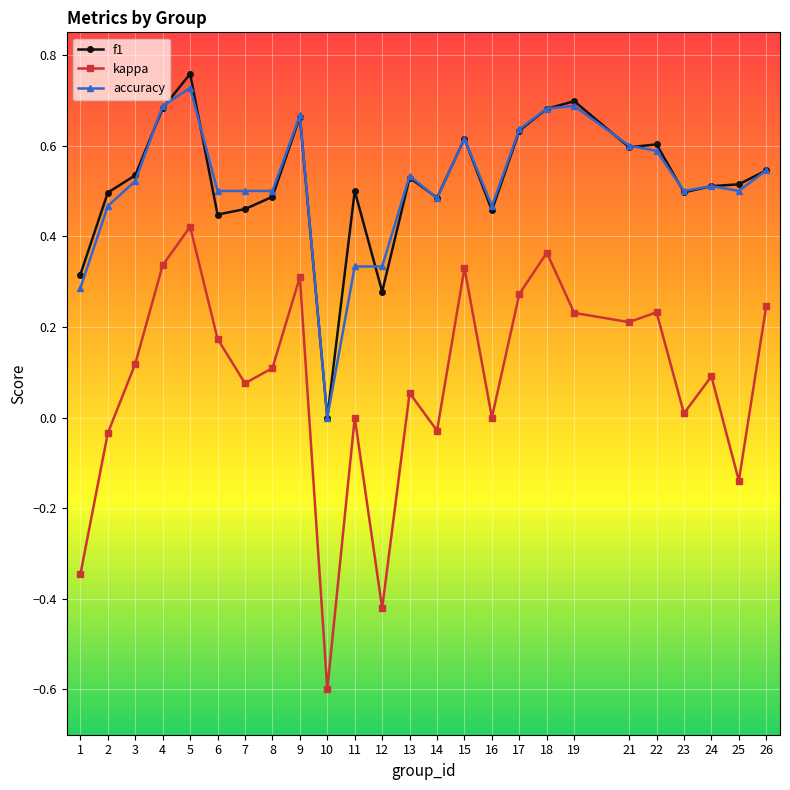

Which series changed the most between 4 and 26?

accuracy